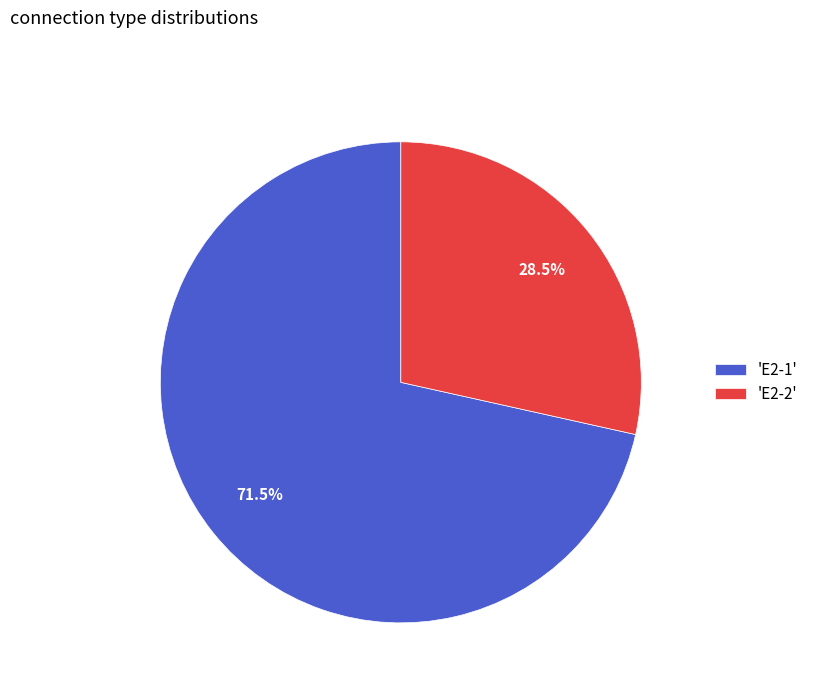

What is the majority slice?

'E2-1'